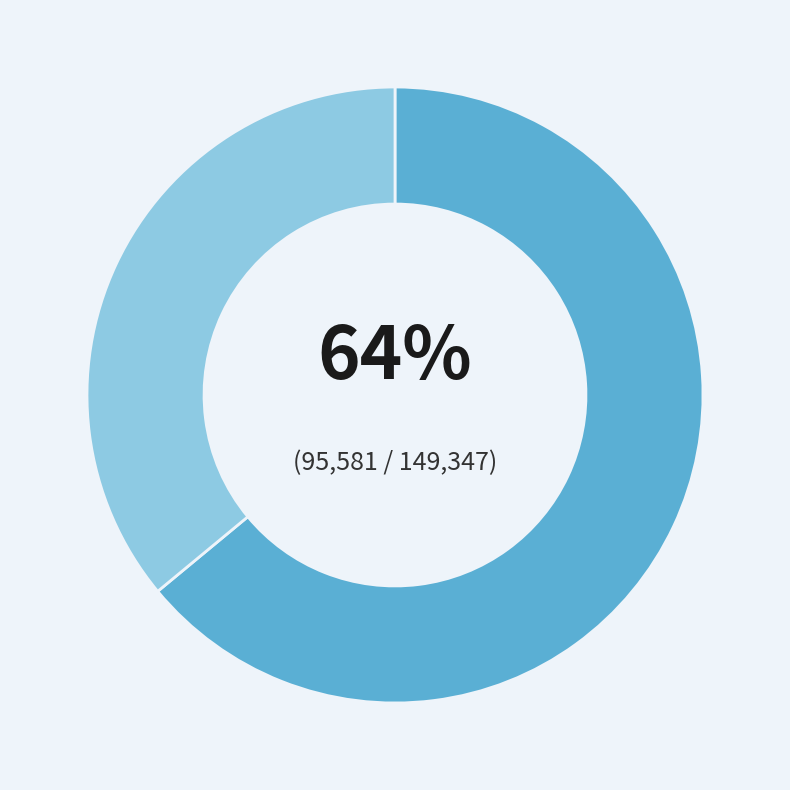

To the nearest percent, what is the difference between the largest and smallest slice percentages?

28%